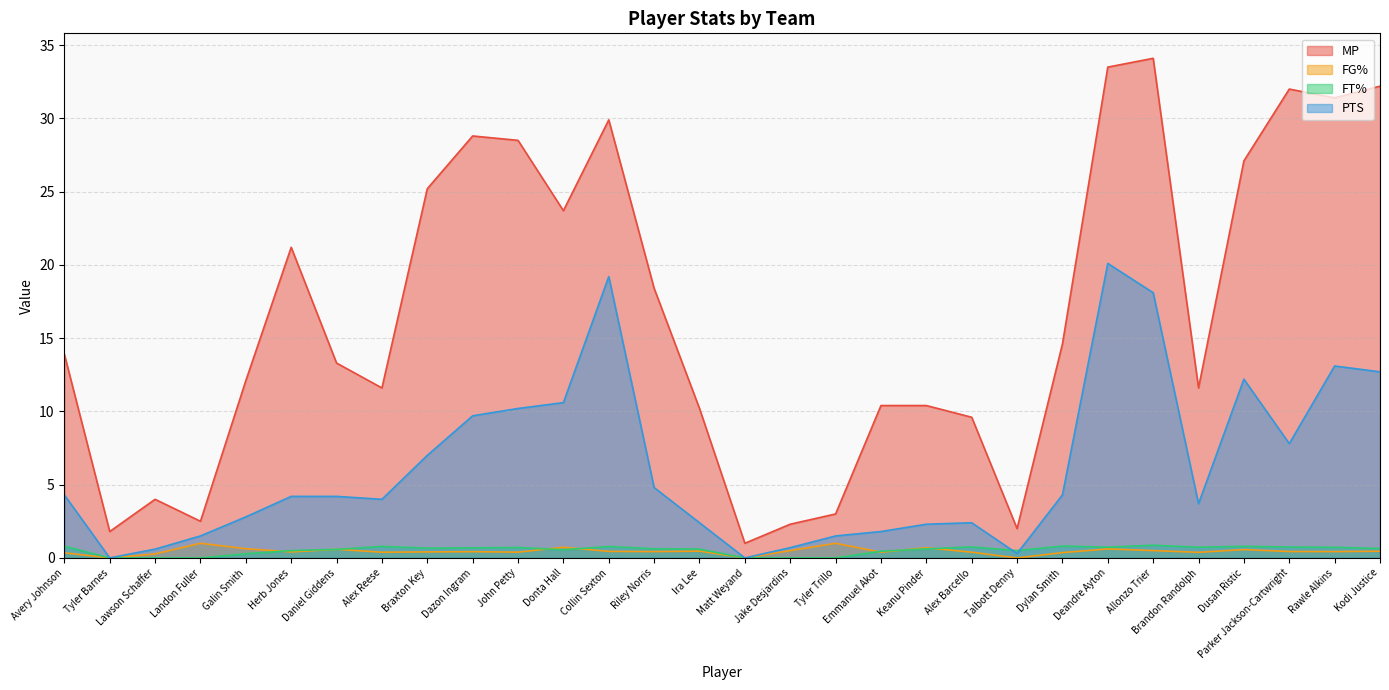

At which category does FG% reach its first local valley?

Tyler Barnes